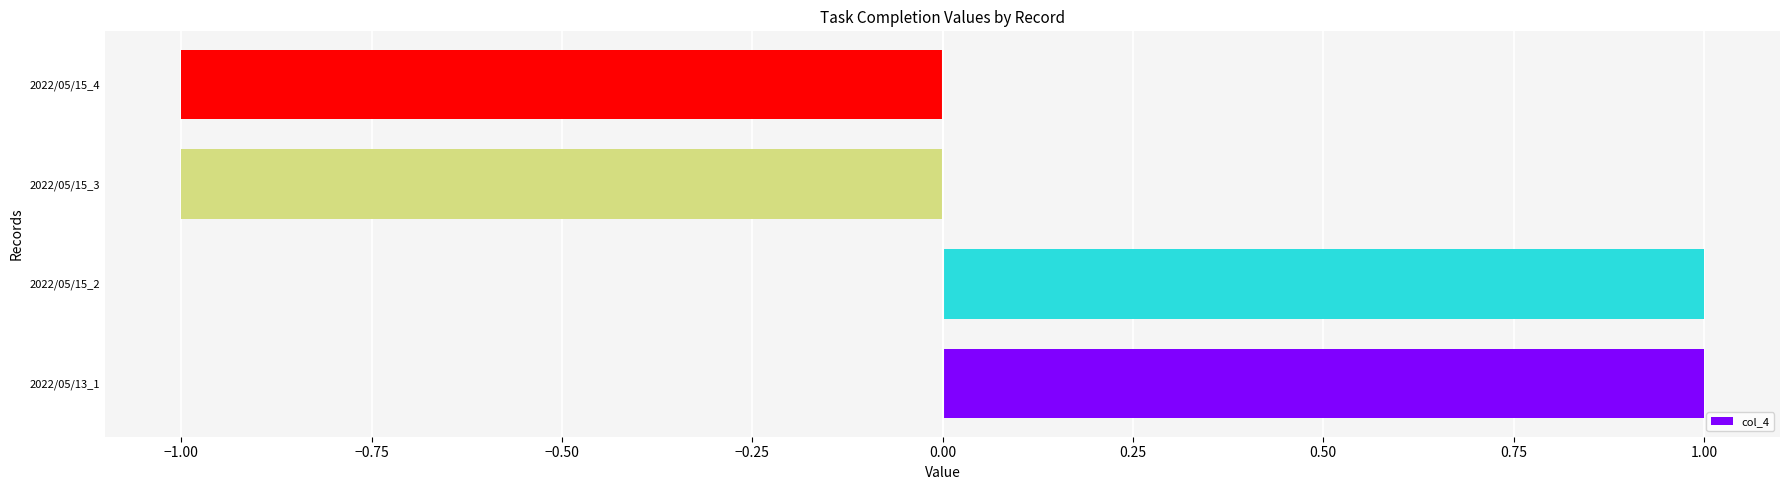

Does the chart contain any negative values?

Yes